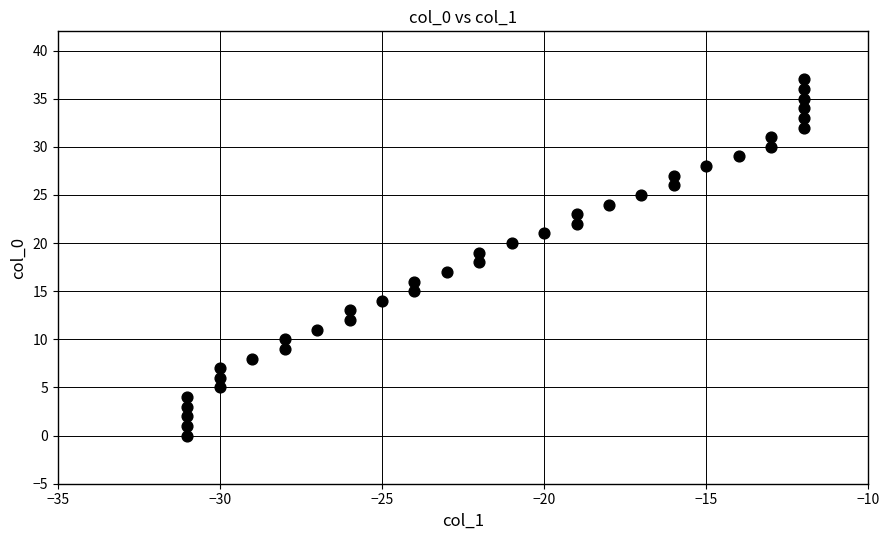

What is the range of Y values (max minus min)?

37